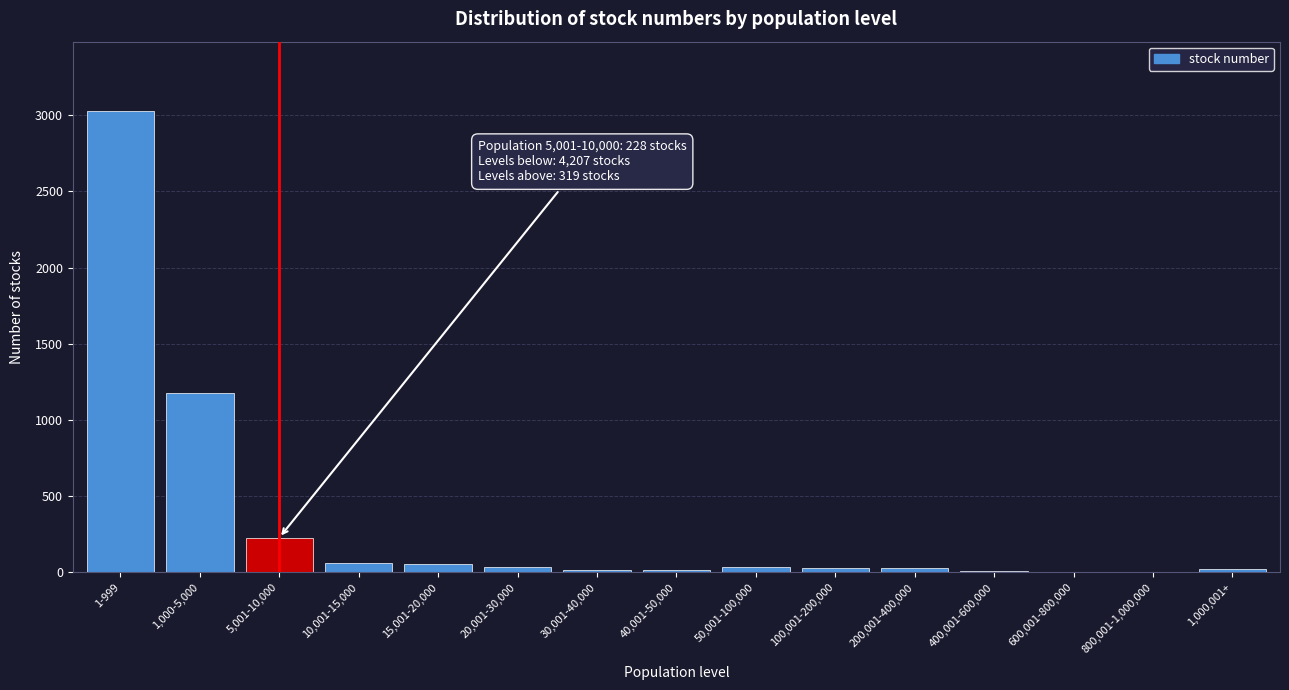

What is the maximum value shown in the chart?

3028